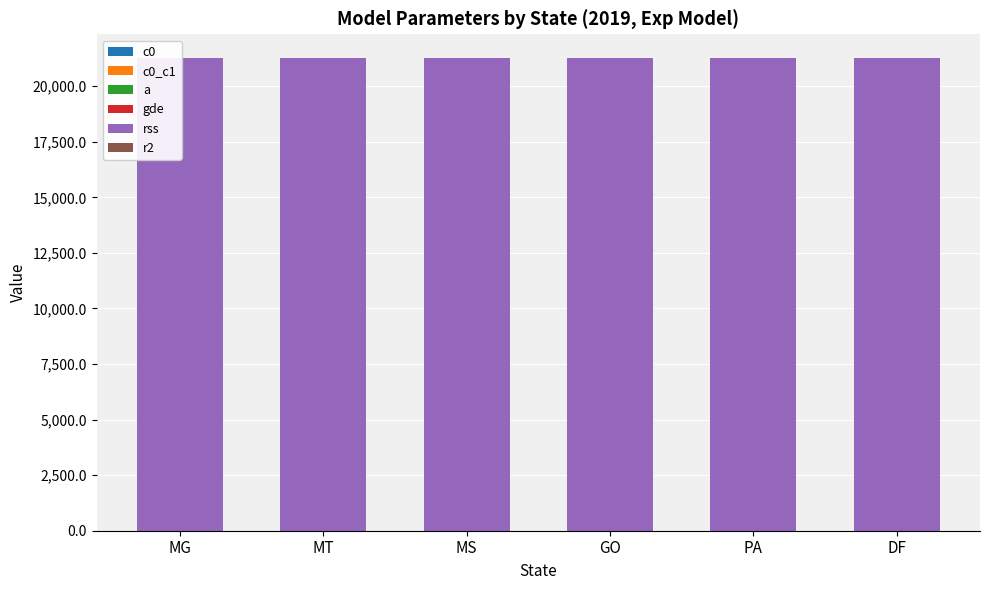

Reading right to left, what are all the values shown in this chart?

c0: DF=0.0	PA=0.0	GO=0.0	MS=0.0	MT=0.0	MG=0.0
c0_c1: DF=2.1	PA=2.1	GO=2.1	MS=2.1	MT=2.1	MG=2.1
a: DF=0.9	PA=0.9	GO=0.9	MS=0.9	MT=0.9	MG=0.9
gde: DF=0.0	PA=0.0	GO=0.0	MS=0.0	MT=0.0	MG=0.0
rss: DF=21270.5	PA=21270.5	GO=21270.5	MS=21270.5	MT=21270.5	MG=21270.5
r2: DF=0.5	PA=0.5	GO=0.5	MS=0.5	MT=0.5	MG=0.5